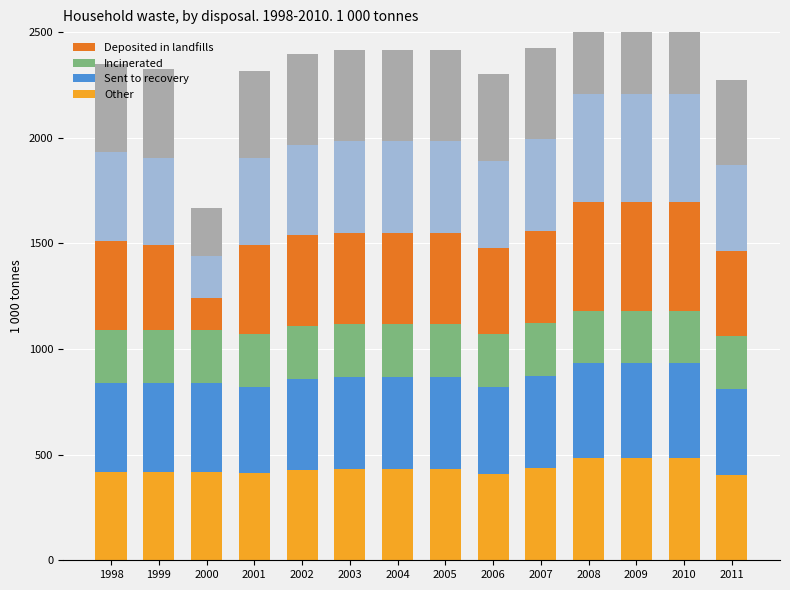

What is the difference between the highest and lowest values at 1998?

169.7